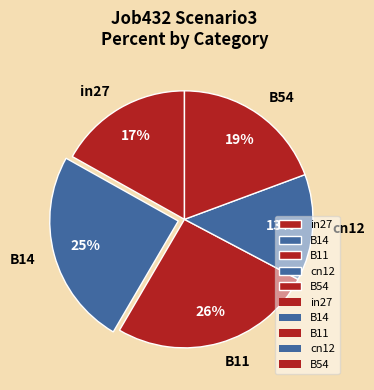

To the nearest percent, what is the average slice percentage?

20%